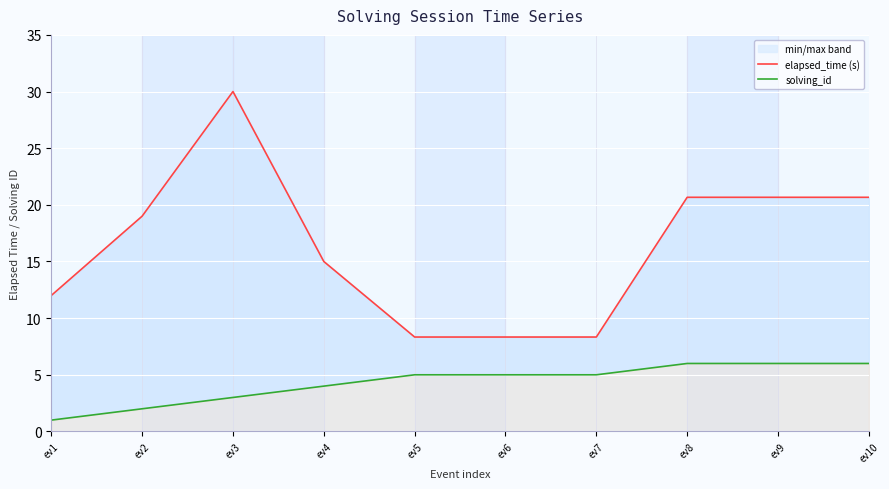

What is the value of the solving_id point at the 9th from the left?

6.0